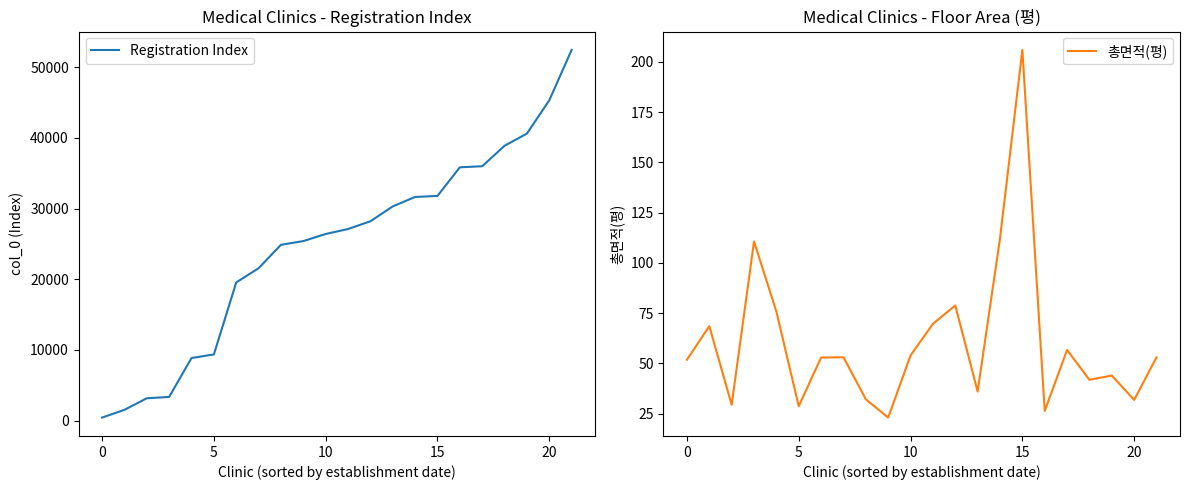

The value of 총면적(평) at 16 is 26.4. True or false?

True